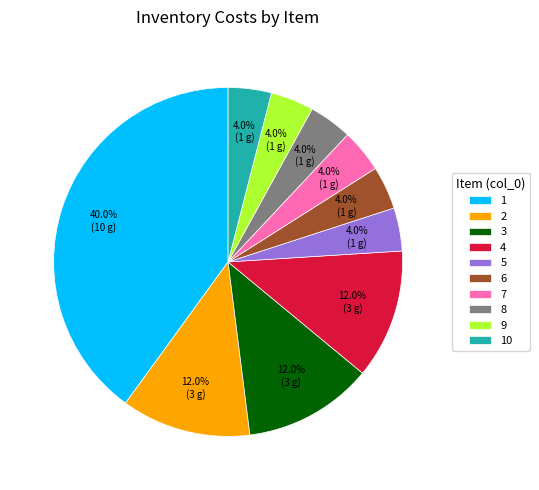

What percentage is NOT represented by 8?

96.0%